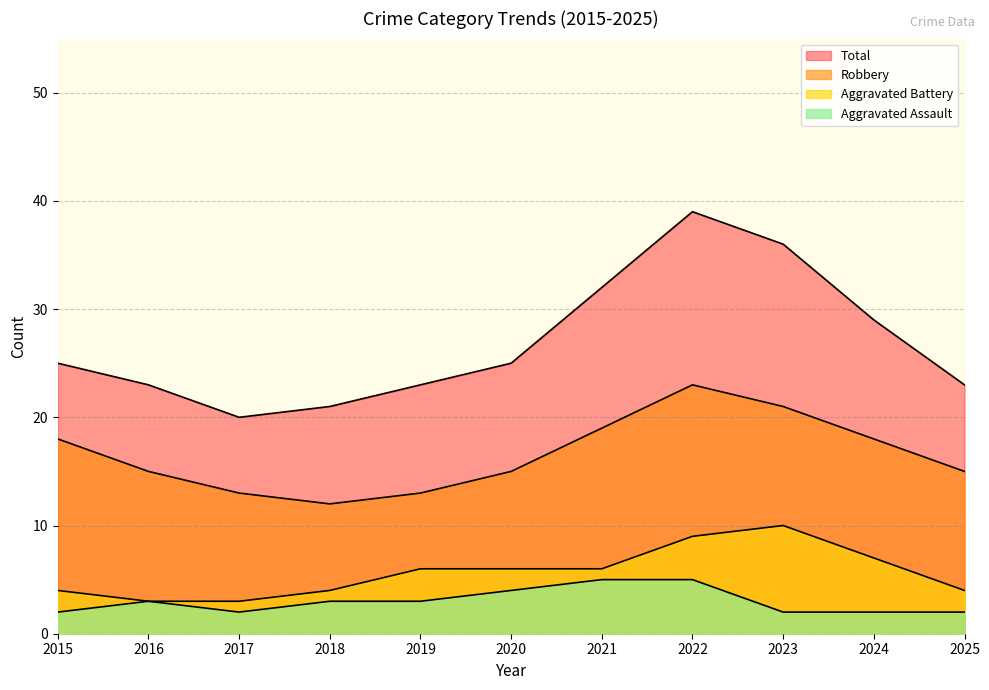

Where is the first local maximum for Aggravated Assault?

2016